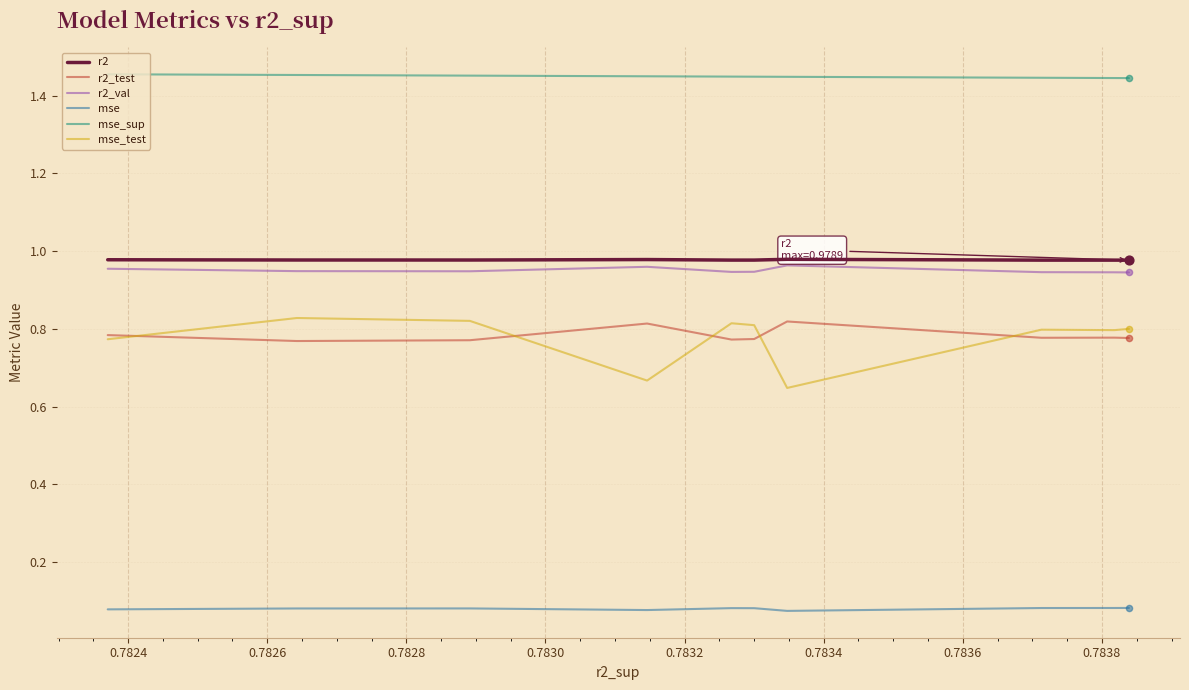

At how many categories does at least one series exceed 0?

10